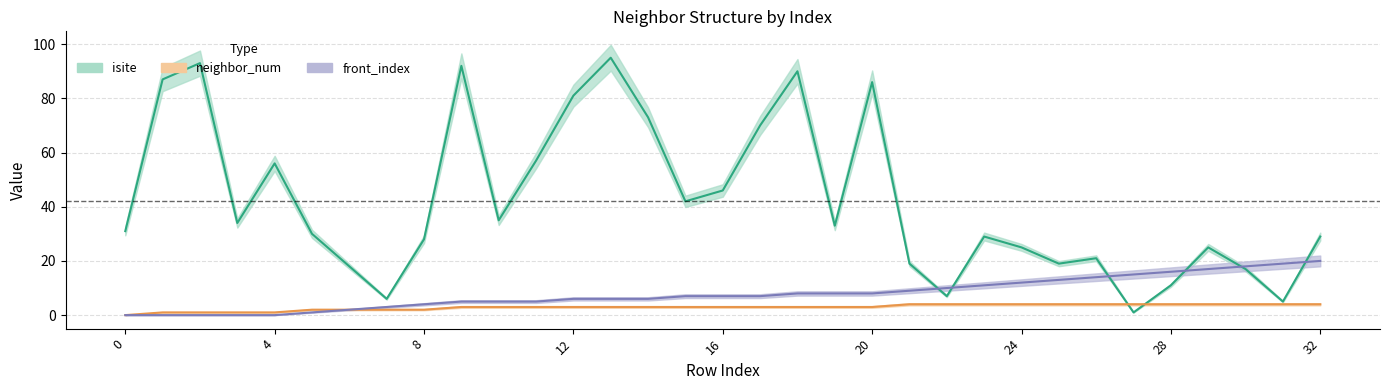

What is the difference between the maximum and minimum values in the isite series?

94